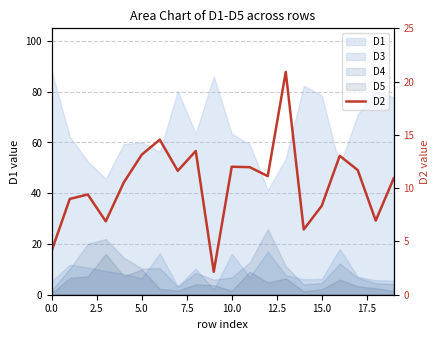

What position from the right is 16?

4